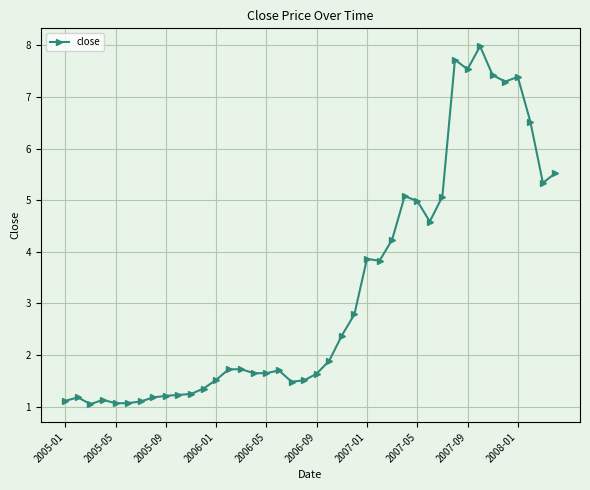

What is the value of the 15th point from the left?

1.7